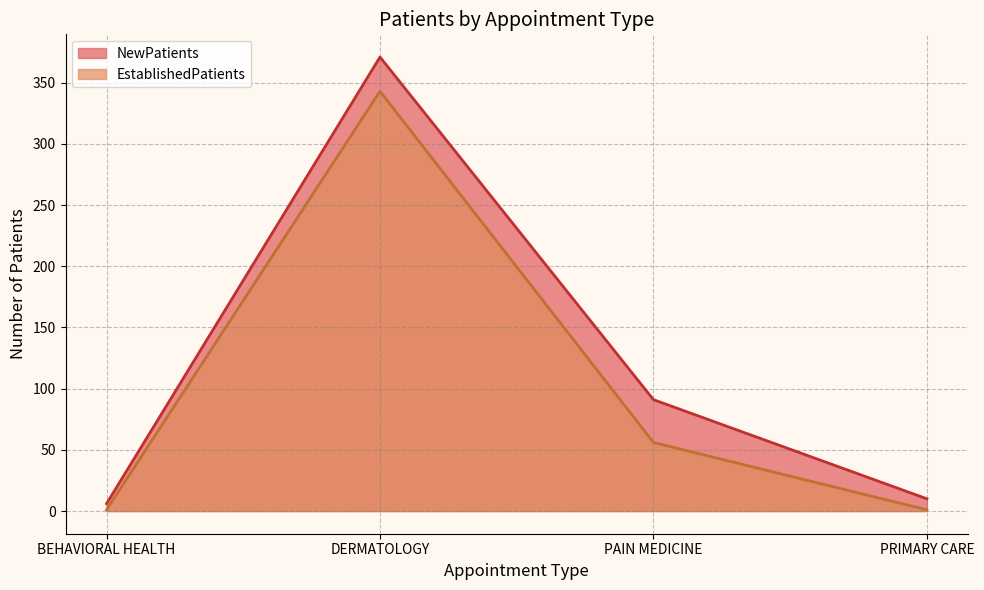

What is the maximum value shown in the chart?

371